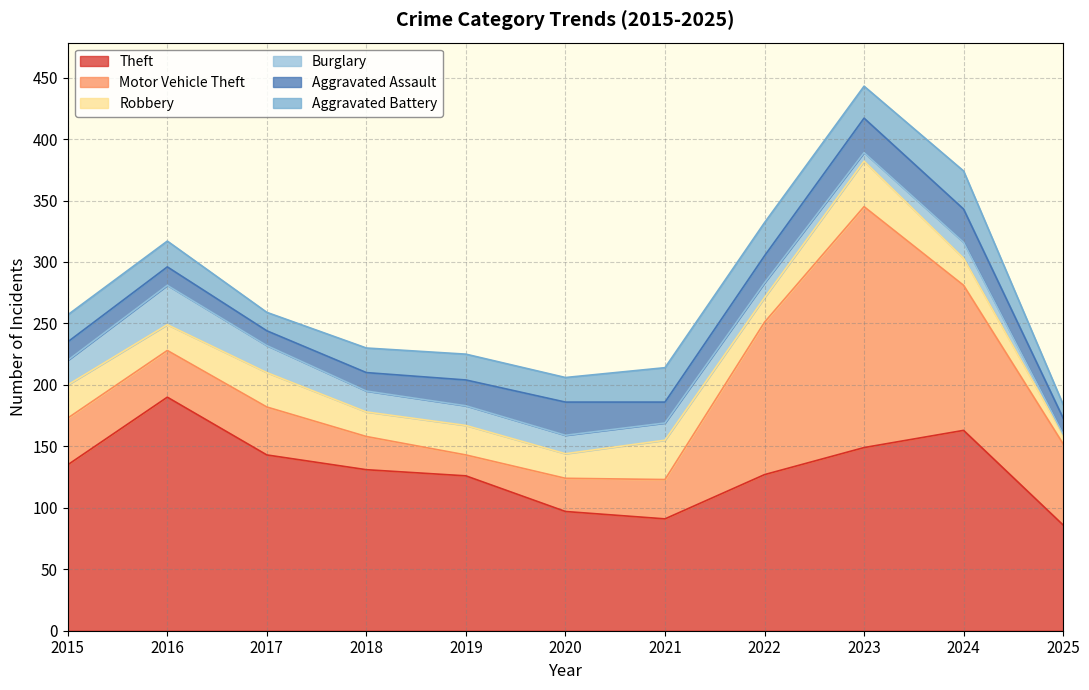

Which series ends up on top after the final intersection of Robbery and Burglary?

Robbery